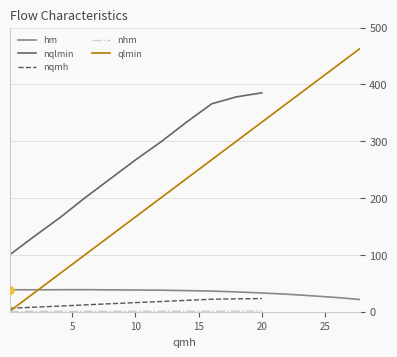

What are all the series names shown in the legend?

hm, nqlmin, nqmh, nhm, qlmin